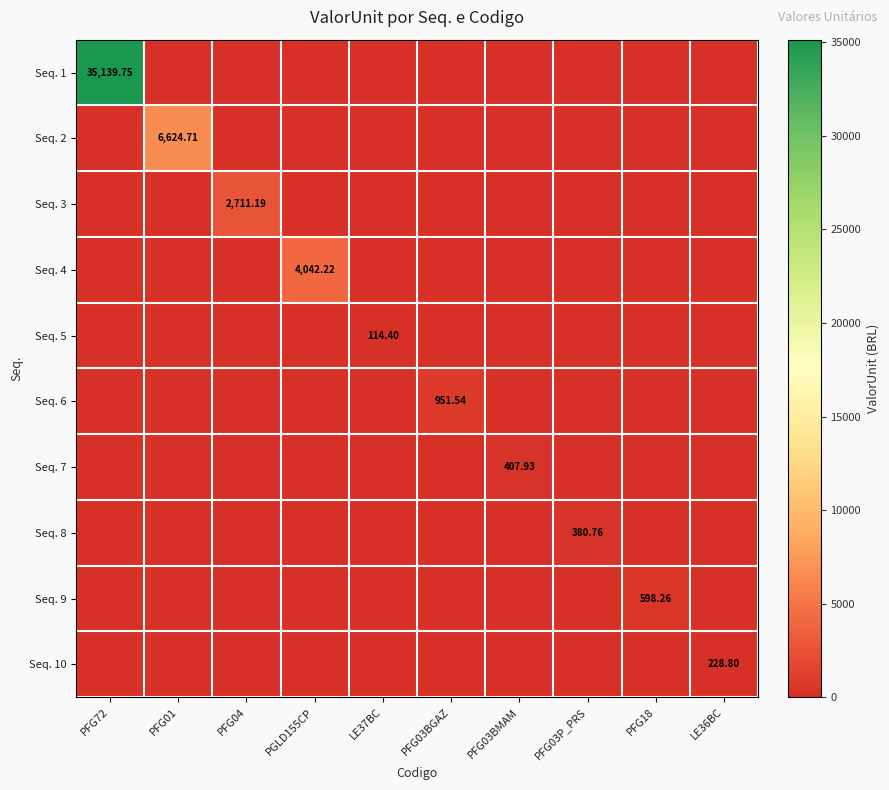

At which category is the sum across all series the highest?

PFG72